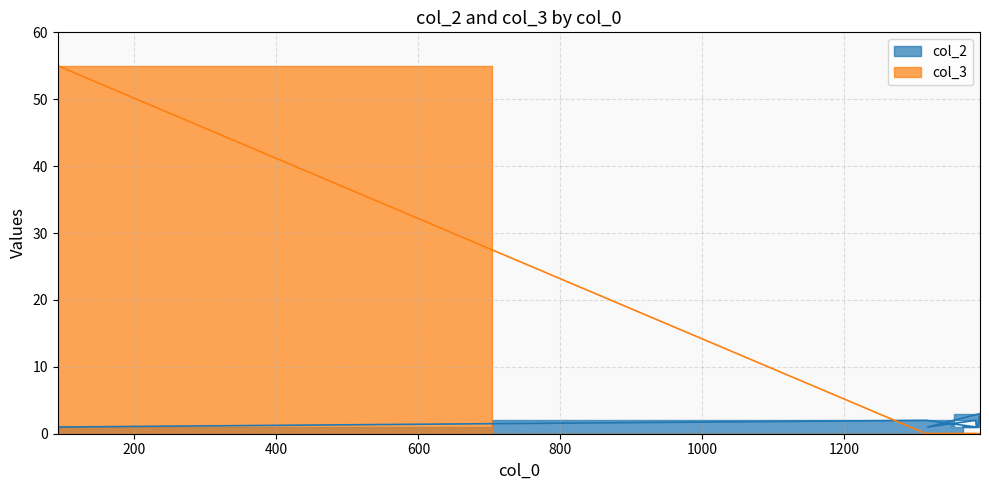

Is the value of col_3 at 92 greater than the value of col_2 at 1317?

Yes